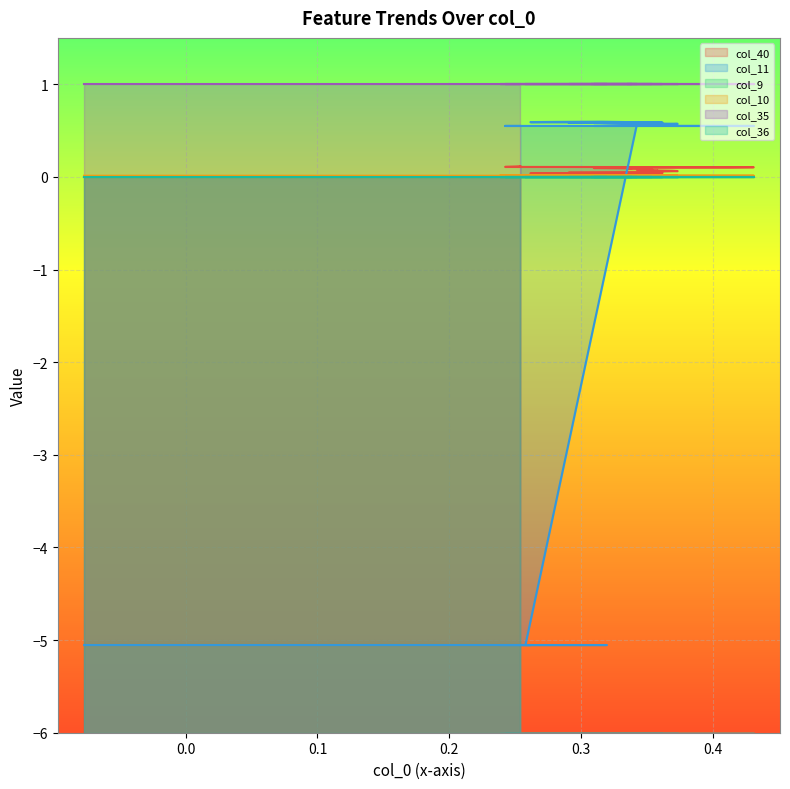

True or false: col_11 and col_10 intersect in this chart.

True